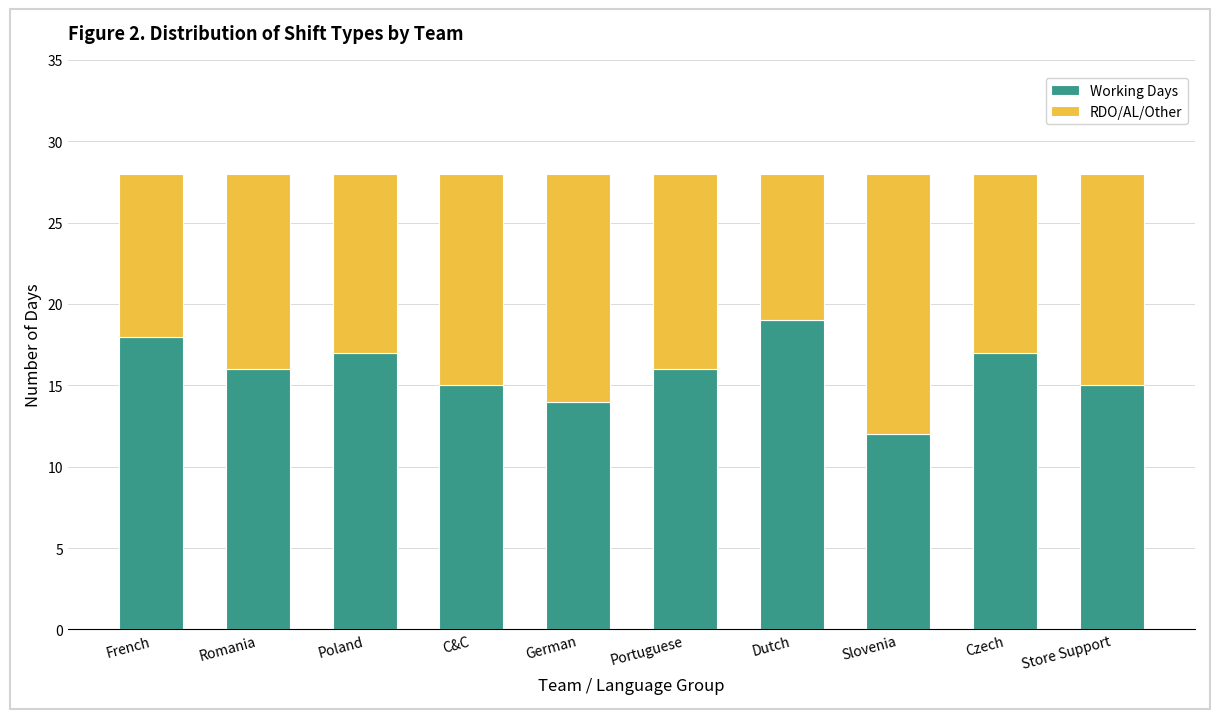

What is the minimum value for Working Days?

12